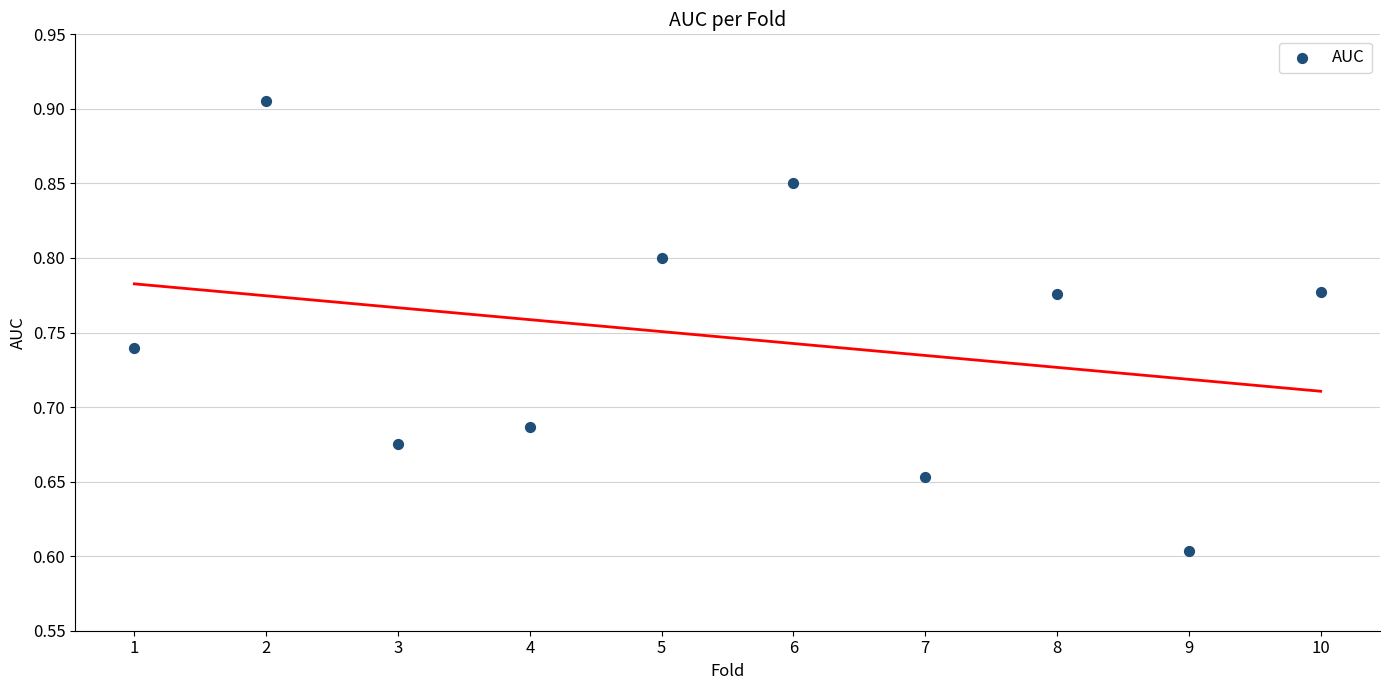

What is the range of X values (max minus min)?

9.0